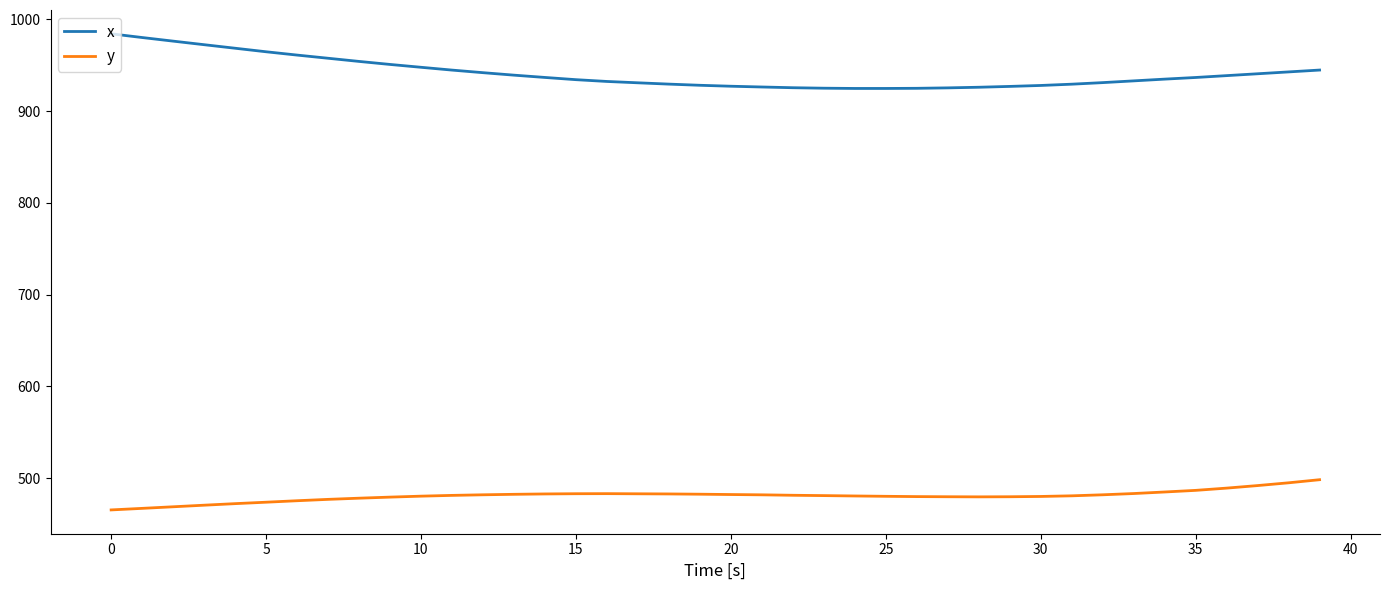

True or false: x and y intersect in this chart.

False